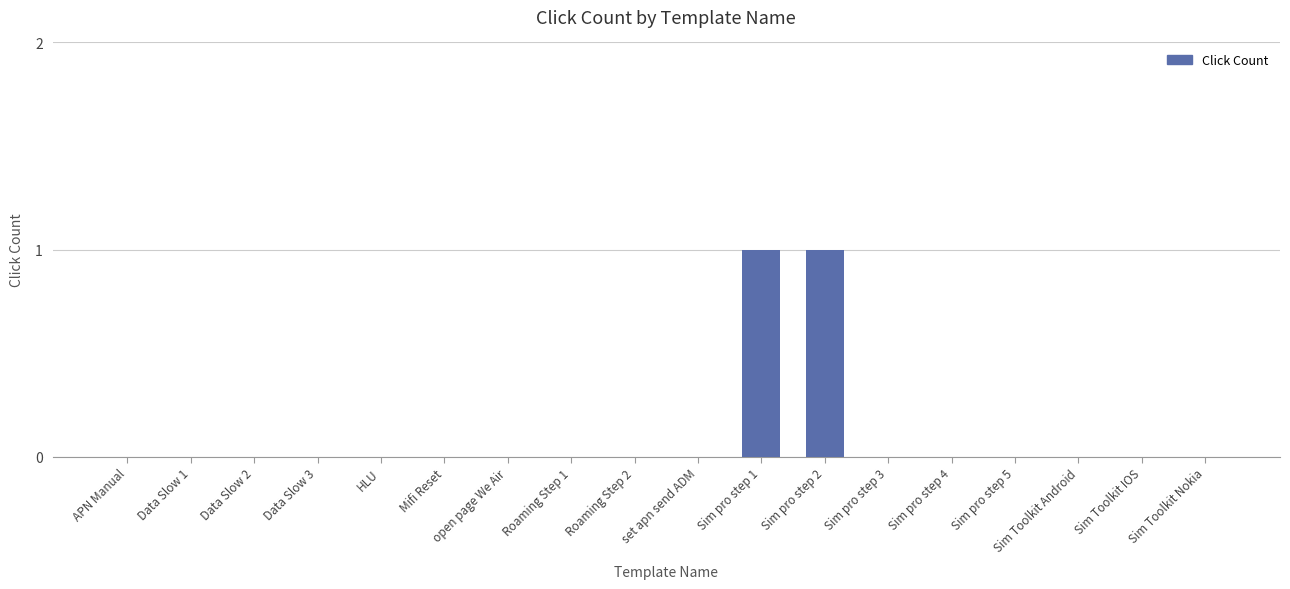

Does the chart contain stacked bars?

No